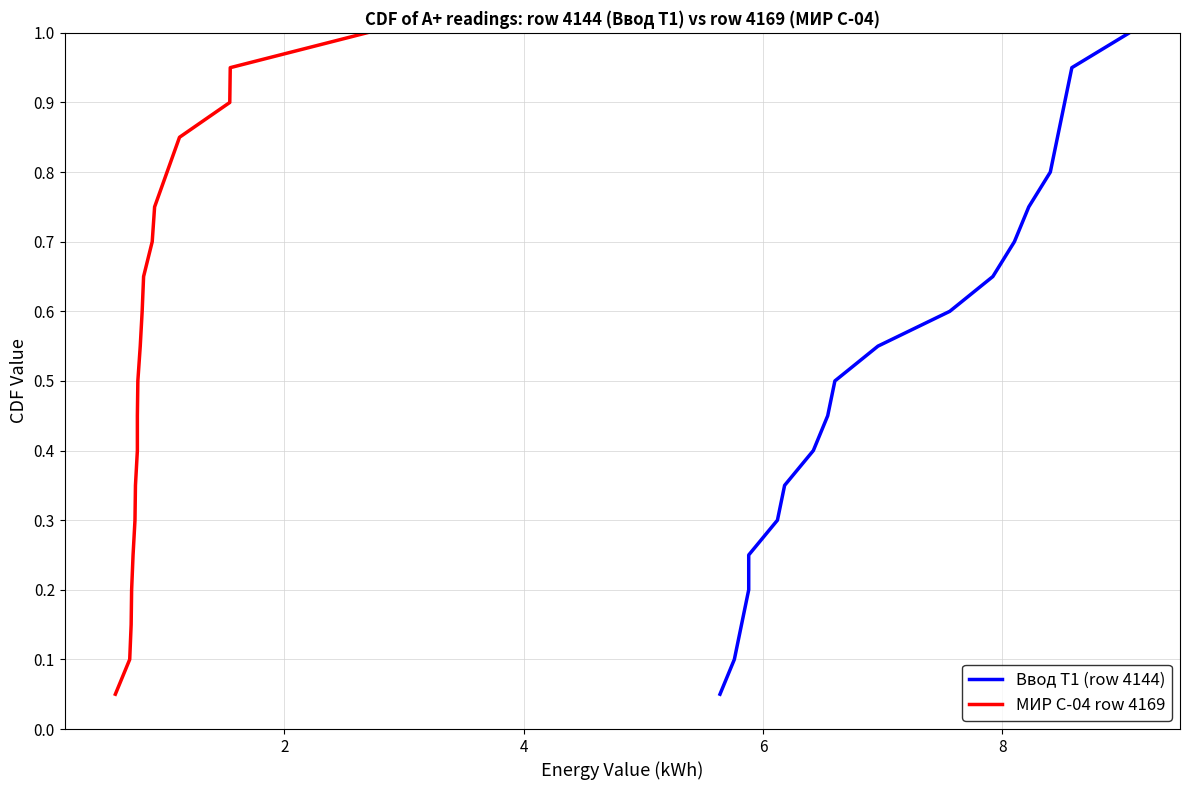

What are all the series names shown in the legend?

Ввод Т1 (row 4144), МИР С-04 row 4169